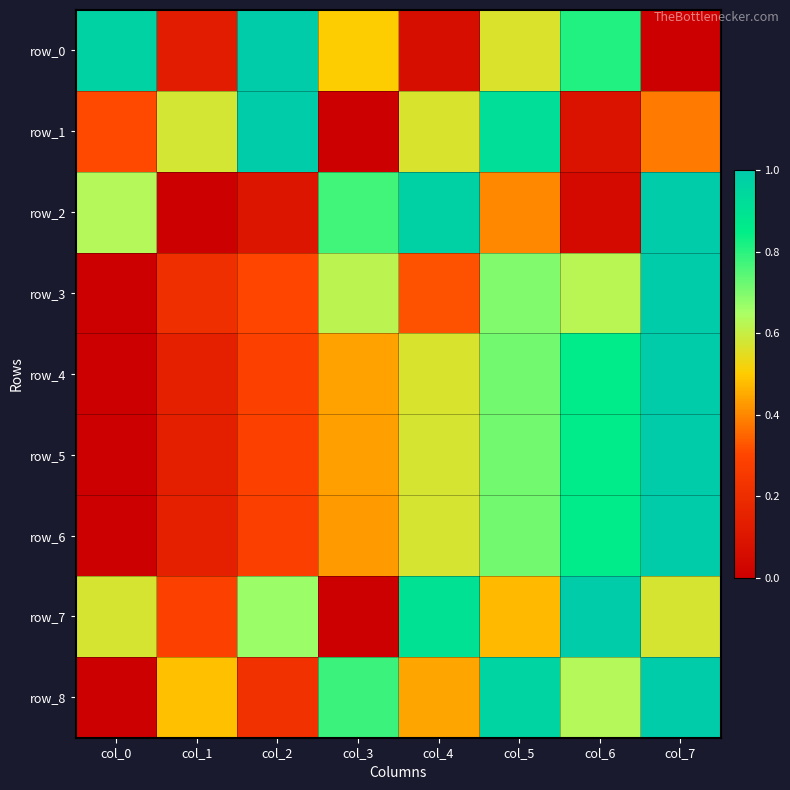

Reading left to right, what are all the values shown in this chart?

row_0: 1.0	0.1	1.0	0.5	0.1	0.6	0.8	0.0
row_1: 0.3	0.6	1.0	0.0	0.6	0.9	0.1	0.4
row_2: 0.6	0.0	0.1	0.8	1.0	0.4	0.0	1.0
row_3: 0.0	0.2	0.3	0.6	0.3	0.7	0.6	1.0
row_4: 0.0	0.1	0.3	0.4	0.6	0.7	0.9	1.0
row_5: 0.0	0.1	0.3	0.4	0.6	0.7	0.9	1.0
row_6: 0.0	0.1	0.3	0.4	0.6	0.7	0.9	1.0
row_7: 0.6	0.3	0.7	0.0	0.9	0.5	1.0	0.6
row_8: 0.0	0.5	0.2	0.8	0.4	1.0	0.6	1.0